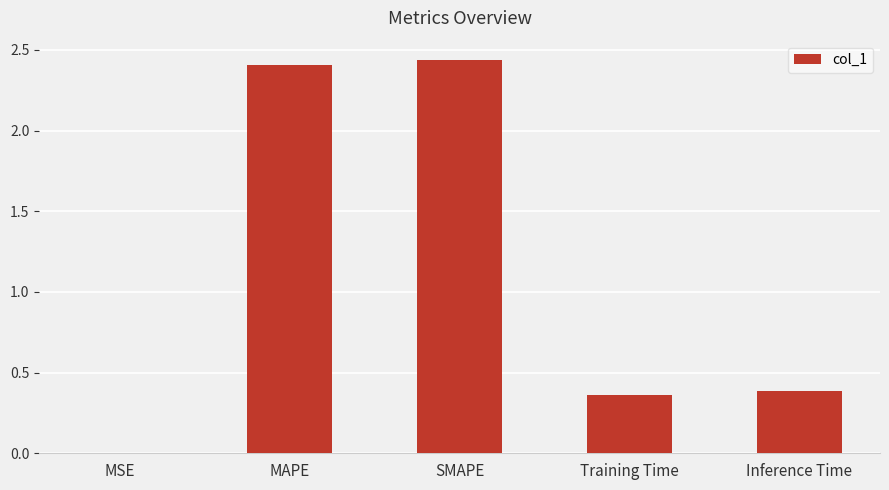

Are the bars grouped side by side (vs. stacked)?

No